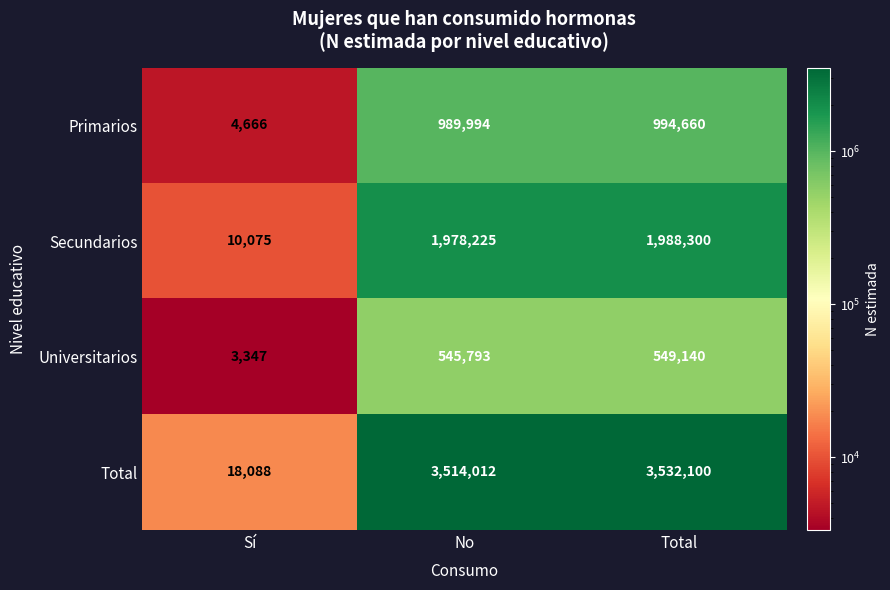

Between Sí and Total, which series saw the biggest shift?

Total